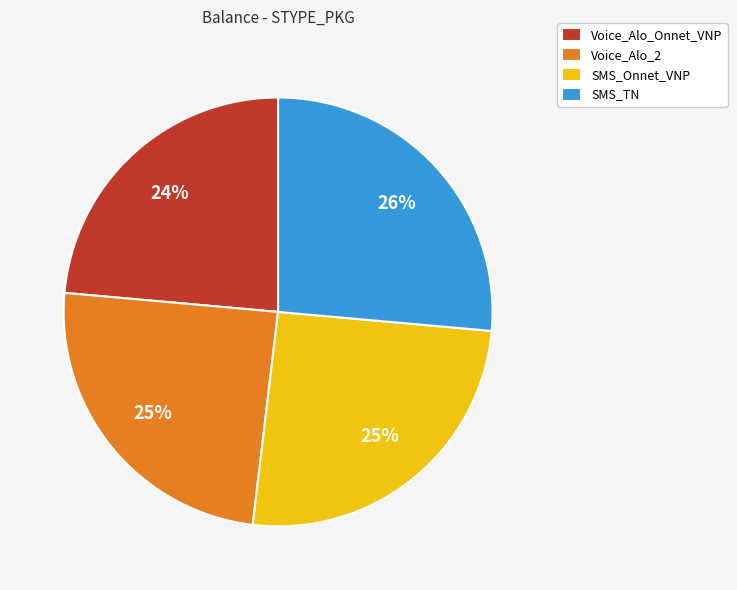

To the nearest percent, what is the average slice percentage?

25%